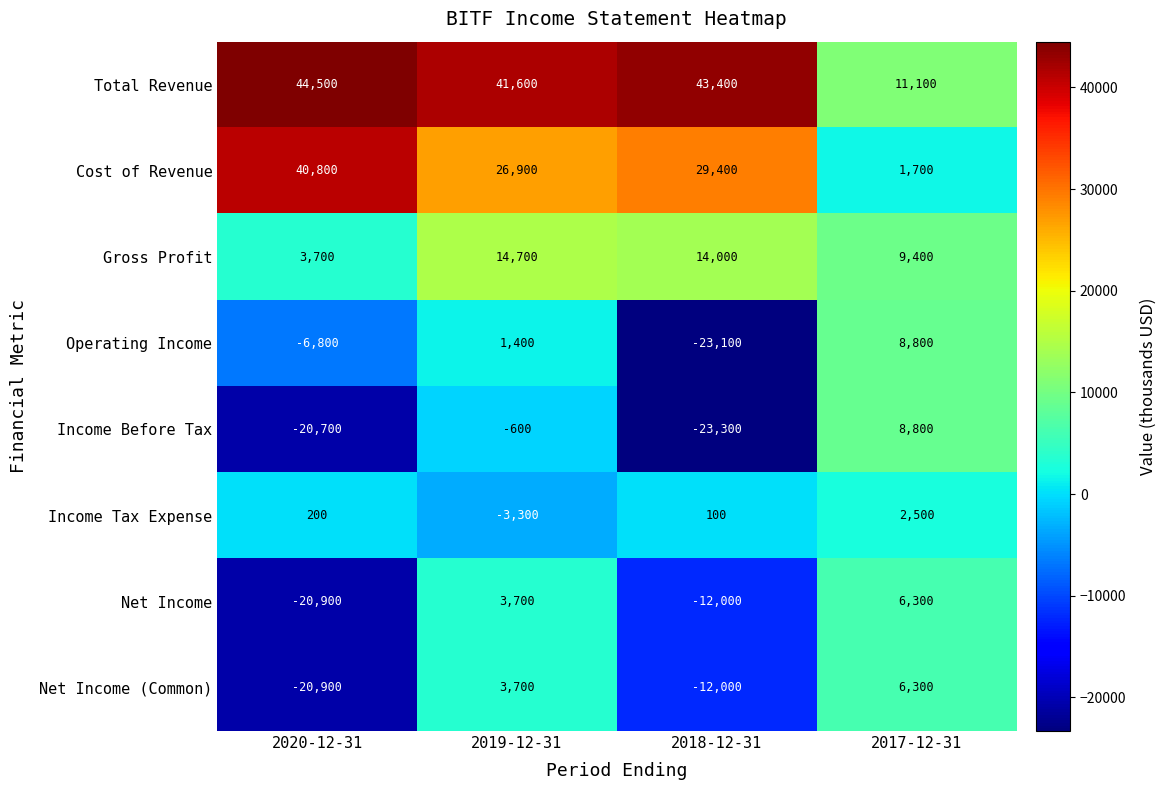

Is the value of Total Revenue at 2019-12-31 greater than the value of Gross Profit at 2018-12-31?

Yes